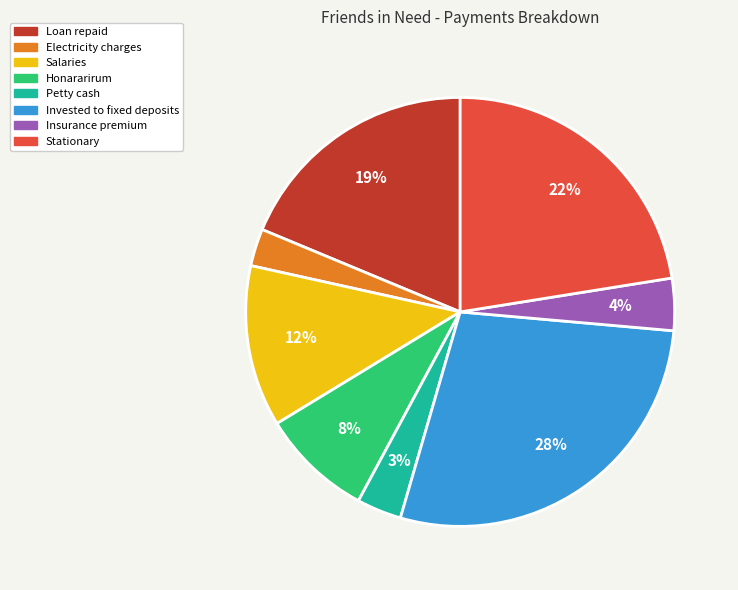

Is the sum of Salaries and Invested to fixed deposits greater than half?

No